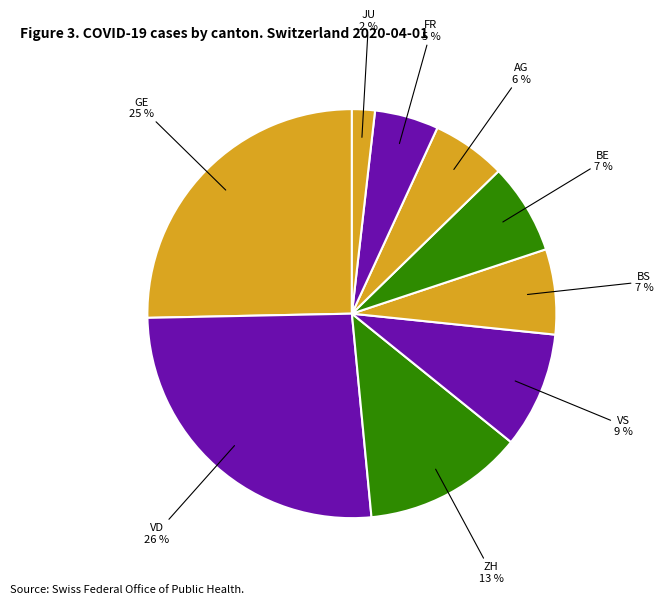

How many slices are in this pie chart?

9